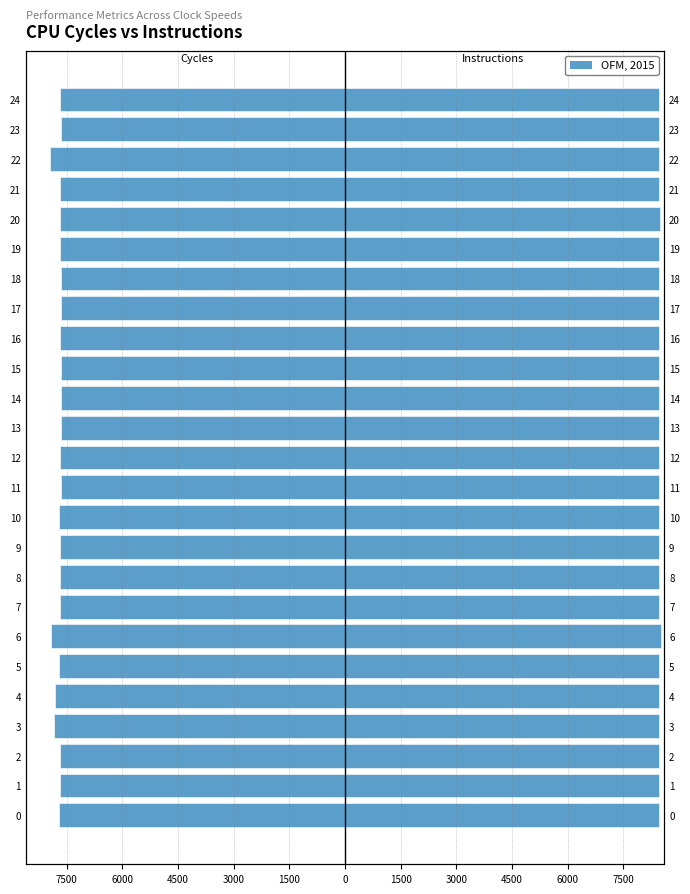

What is the value of the cycles bar at the 17th from the left?

-7668.0